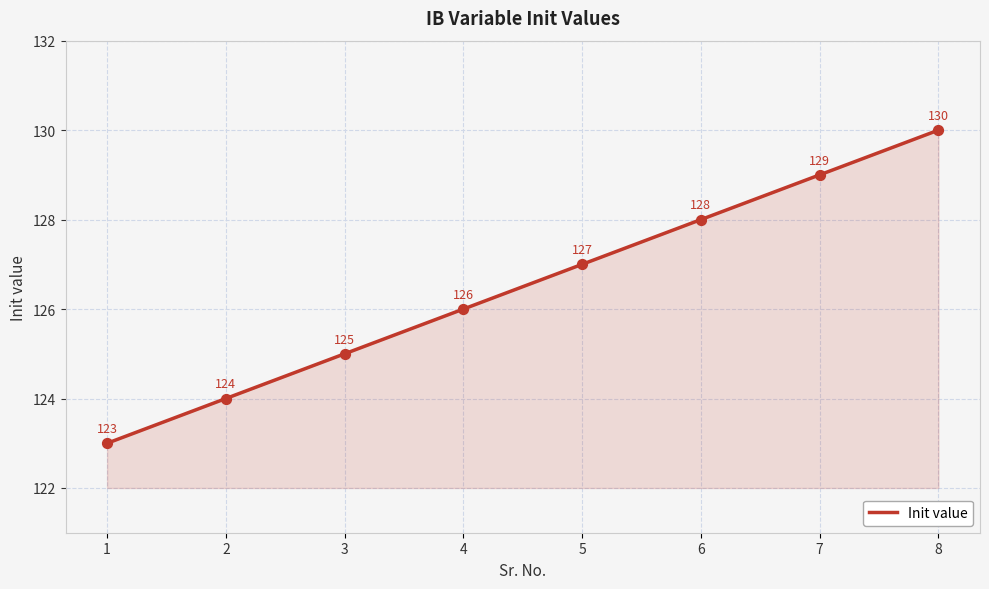

What is the change in value from 1 to 8?

+7